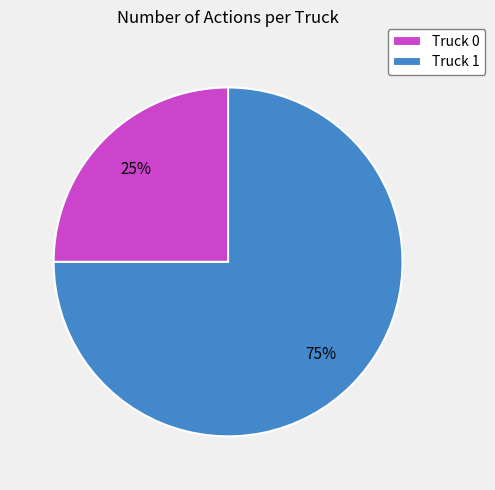

How many segments does this pie chart have?

2